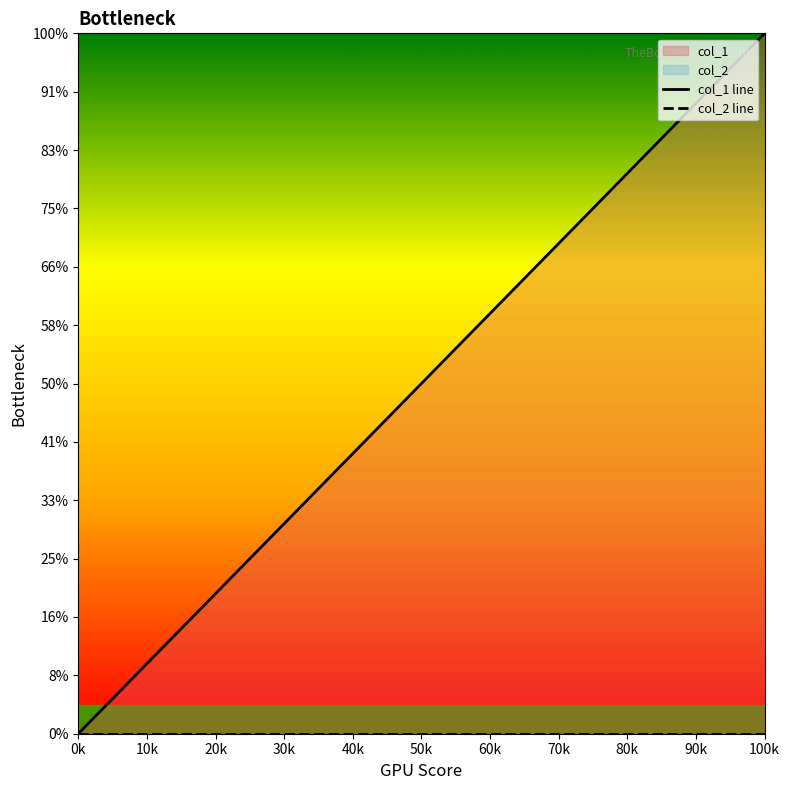

Where is col_1 line nearest to the value 6?

50k